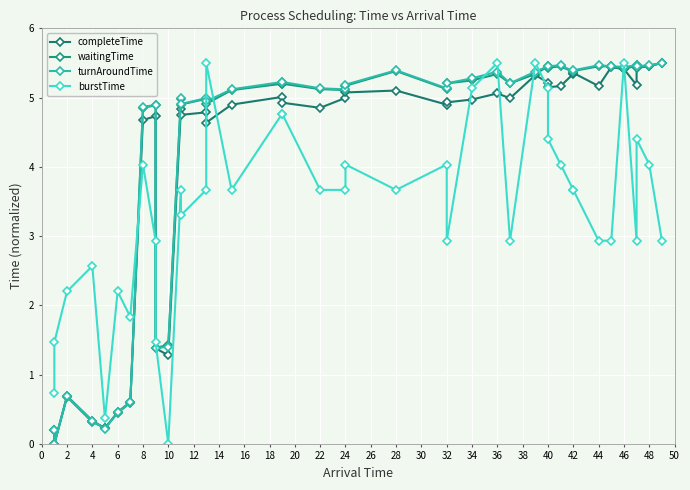

Which has a higher value, 26 or 40?

40